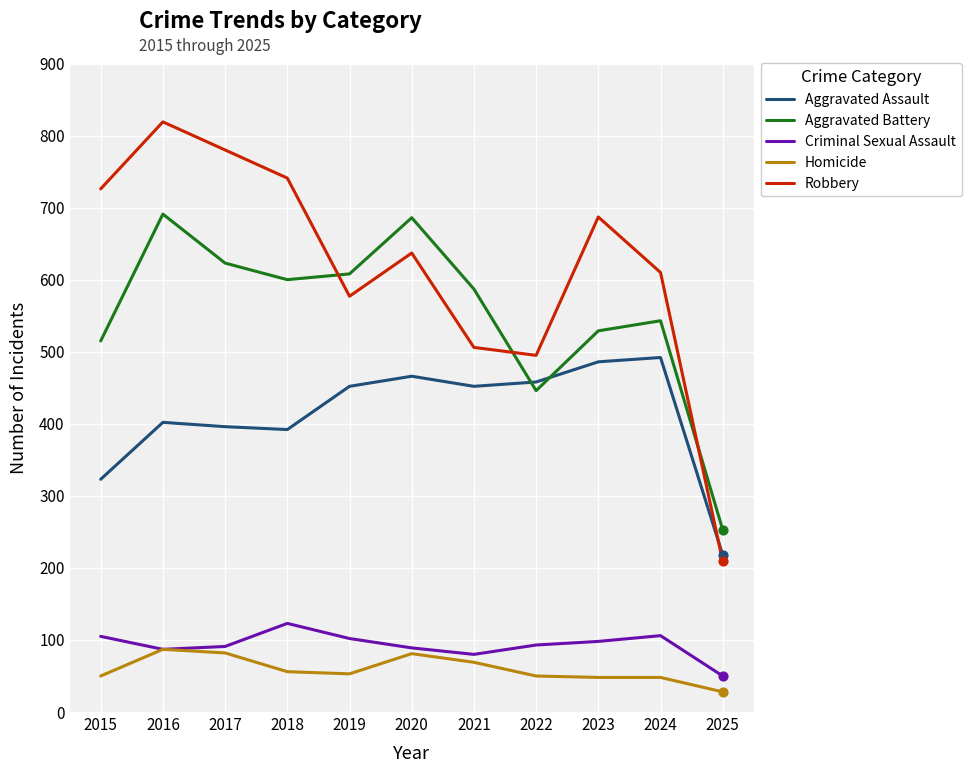

At how many categories does at least one series exceed 372?

10